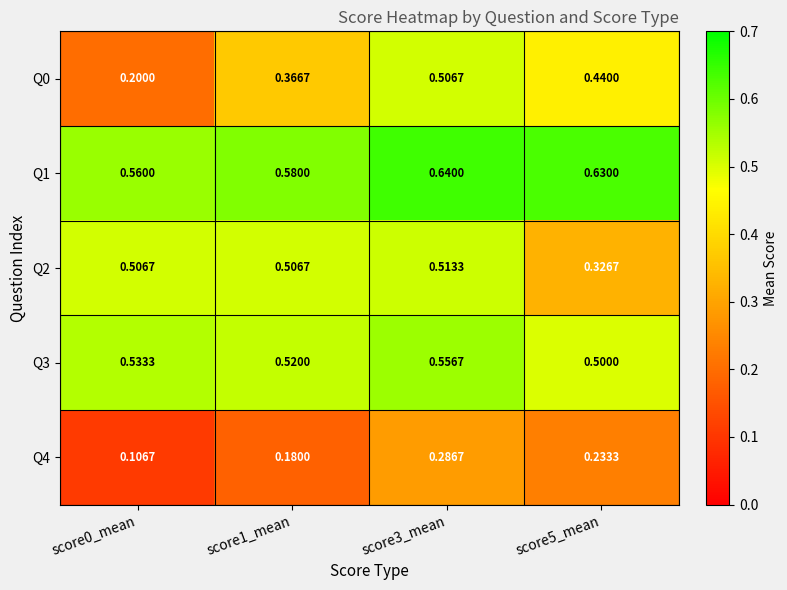

Is the value of Q1 at score1_mean greater than the value of Q0 at score3_mean?

Yes